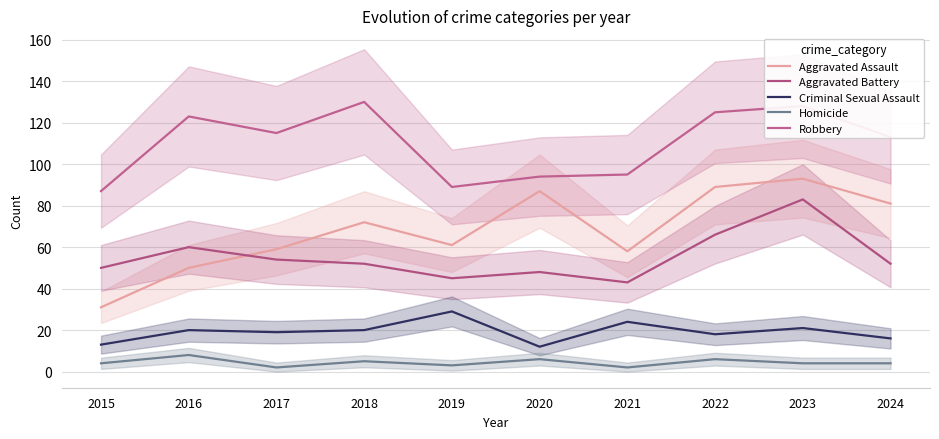

Where is the first local minimum for Aggravated Battery?

2019